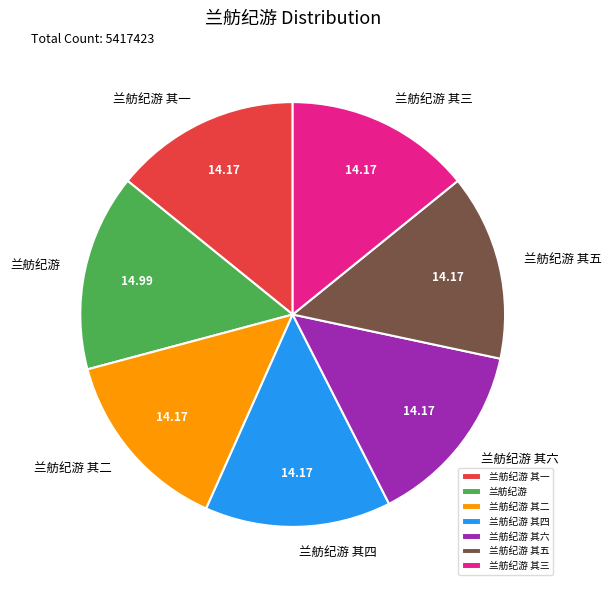

Which category has the biggest portion of the pie?

兰舫纪游